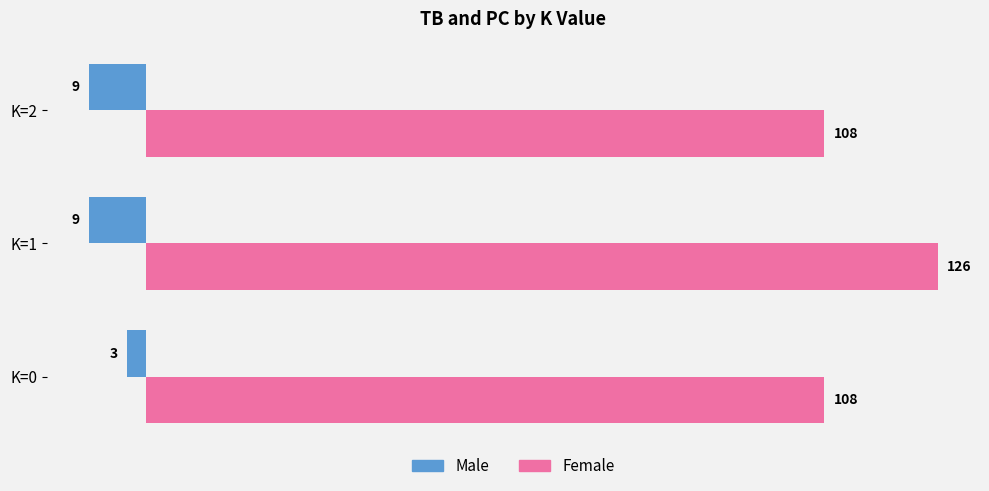

Which series has the widest spread of values?

Female